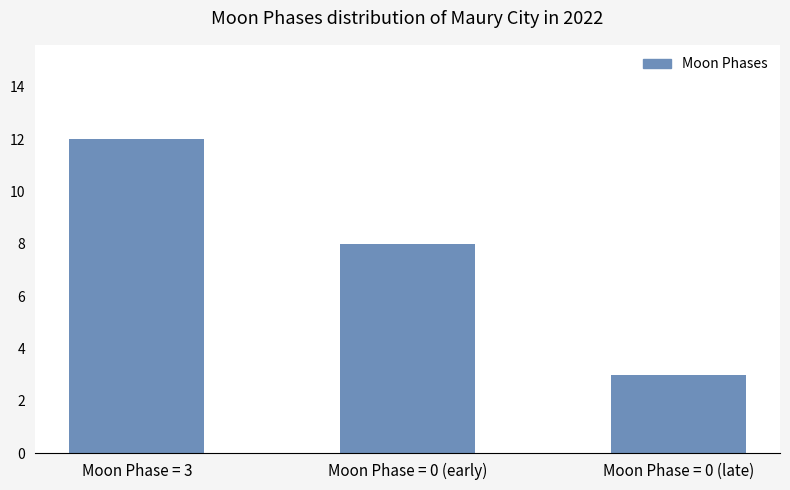

Approximately how many times larger is the value at Moon Phase = 3 compared to Moon Phase = 0 (early)?

1.5